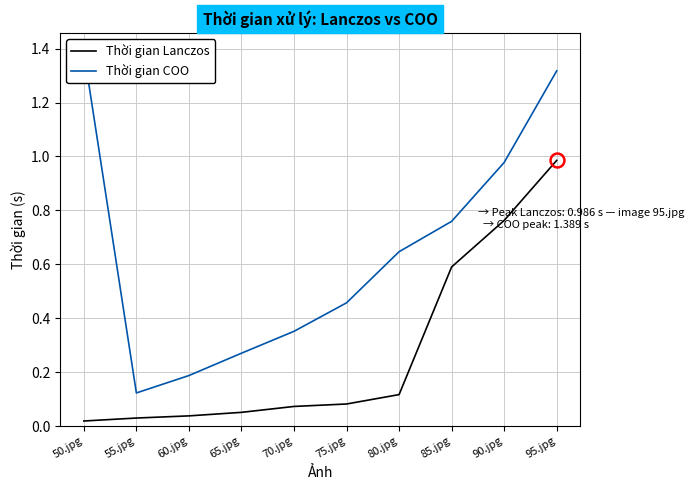

True or false: Thời gian COO has more than 0 points higher than both neighbors.

False